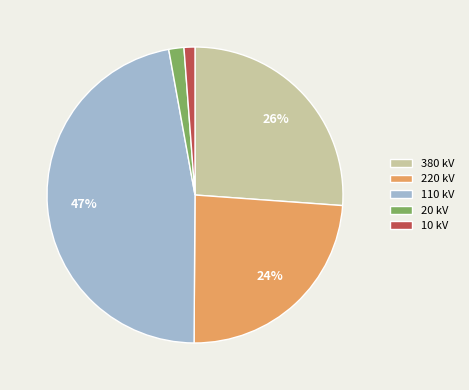

Is there any slice that represents more than half of the pie?

No